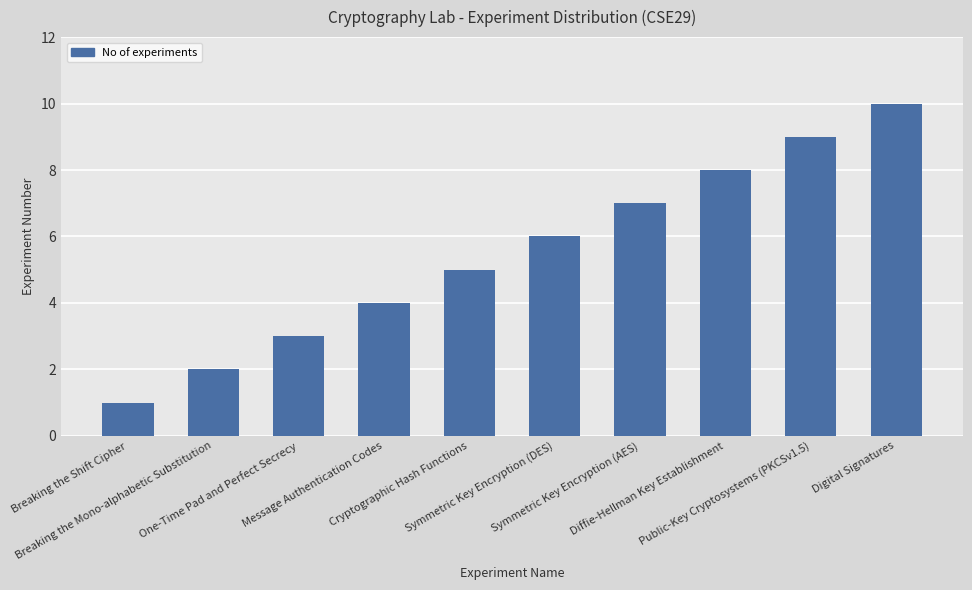

What is the difference between the maximum and minimum values?

9